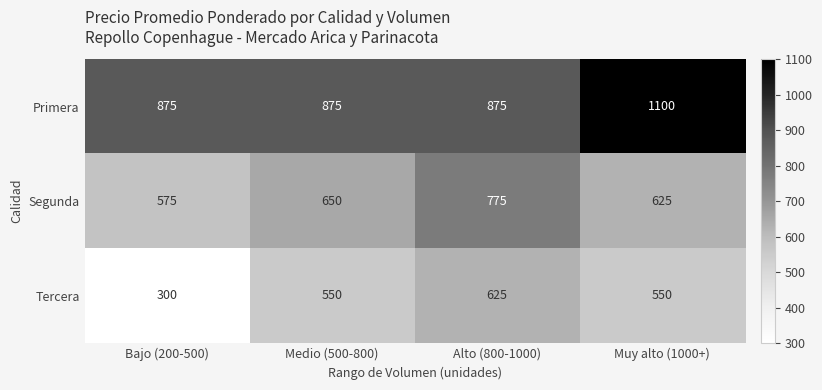

Which label corresponds to the smallest value in the chart?

Bajo (200-500)